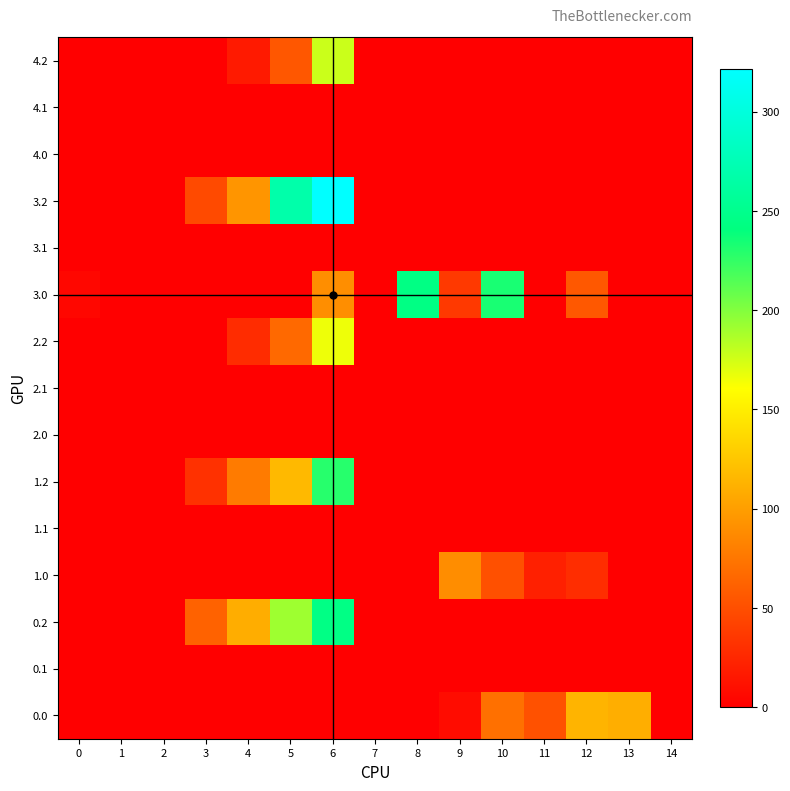

What is the difference between the highest and lowest values at 5?

267.6